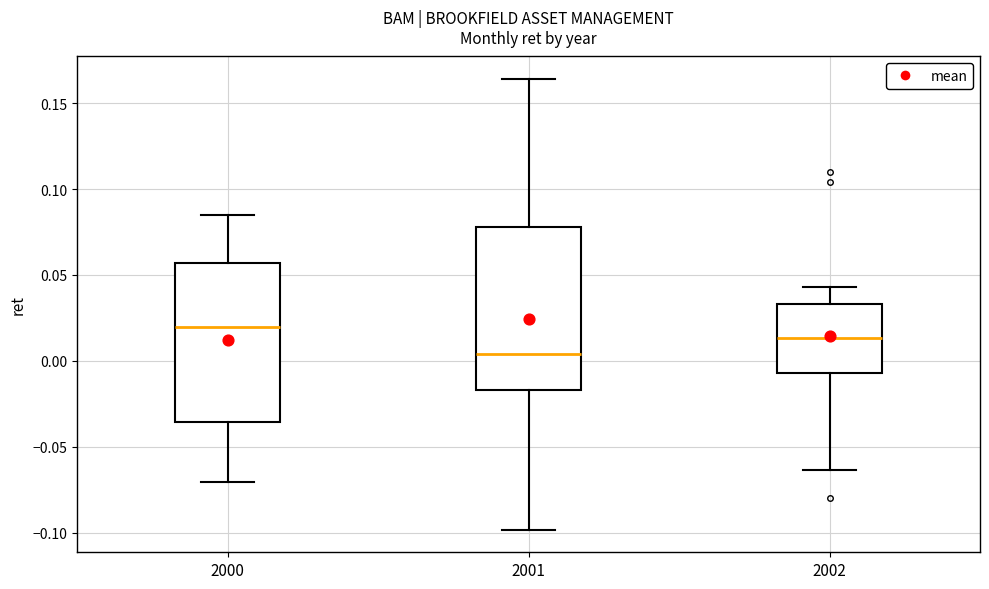

Reading left to right, read every box against the y-axis: the position of its median line, the range the box covers, and the ends of its whiskers. The values are not printed on the chart, so give them approximately, as read against the axis.

2000: median 0.020, box -0.035 to 0.055, whiskers -0.070 to 0.085
2001: median 0.005, box -0.015 to 0.080, whiskers -0.100 to 0.165
2002: median 0.015, box -0.005 to 0.035, whiskers -0.065 to 0.045